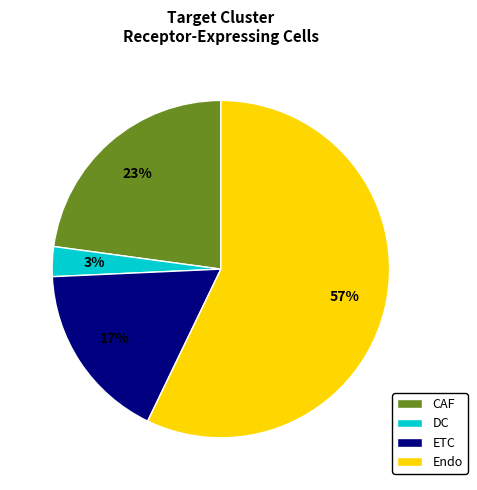

Do DC and Endo together represent more than half of the pie?

Yes